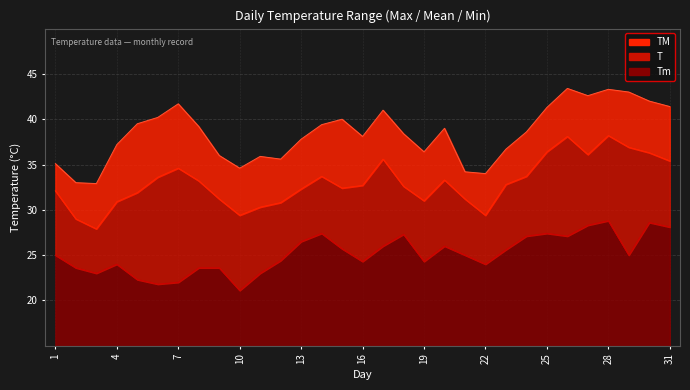

Where is the first local minimum for Tm?

3